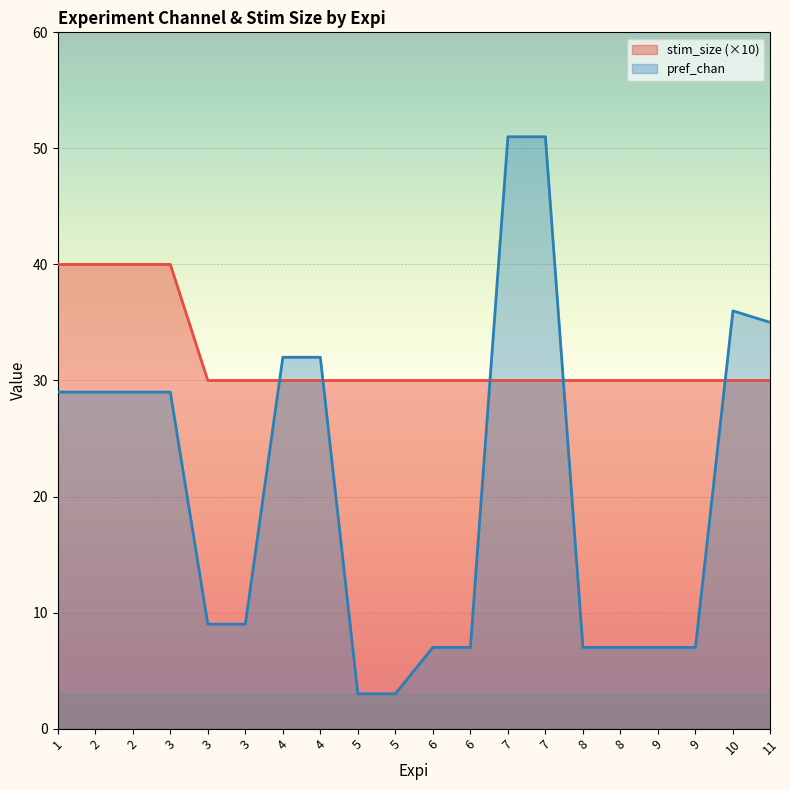

True or false: pref_chan and stim_size cross at least once.

True